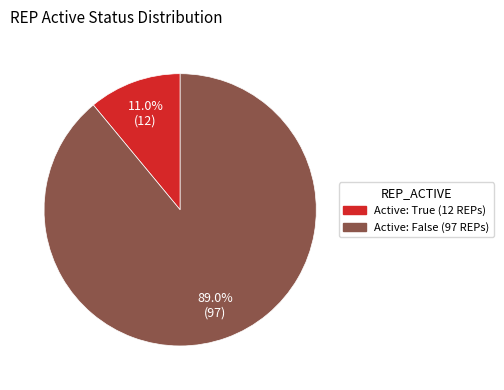

Is there any slice that represents more than half of the pie?

Yes